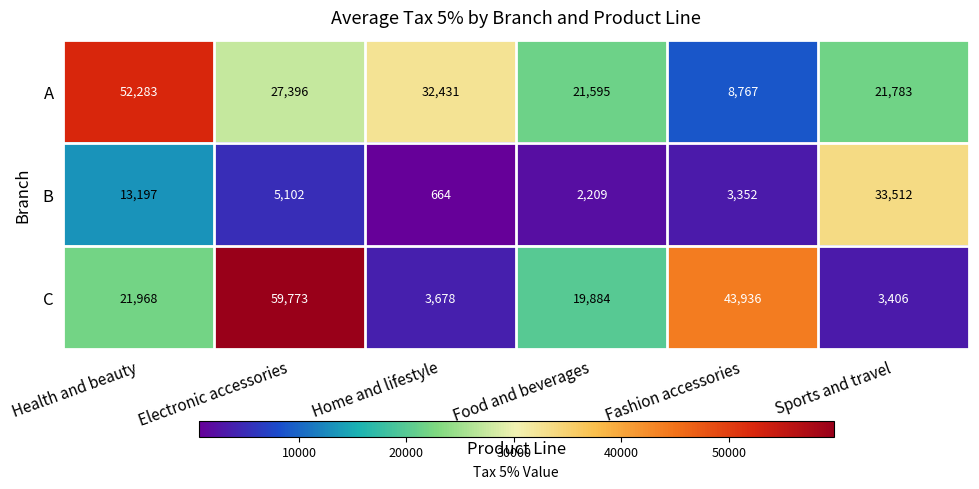

The value of C at Health and beauty is 13840. True or false?

False